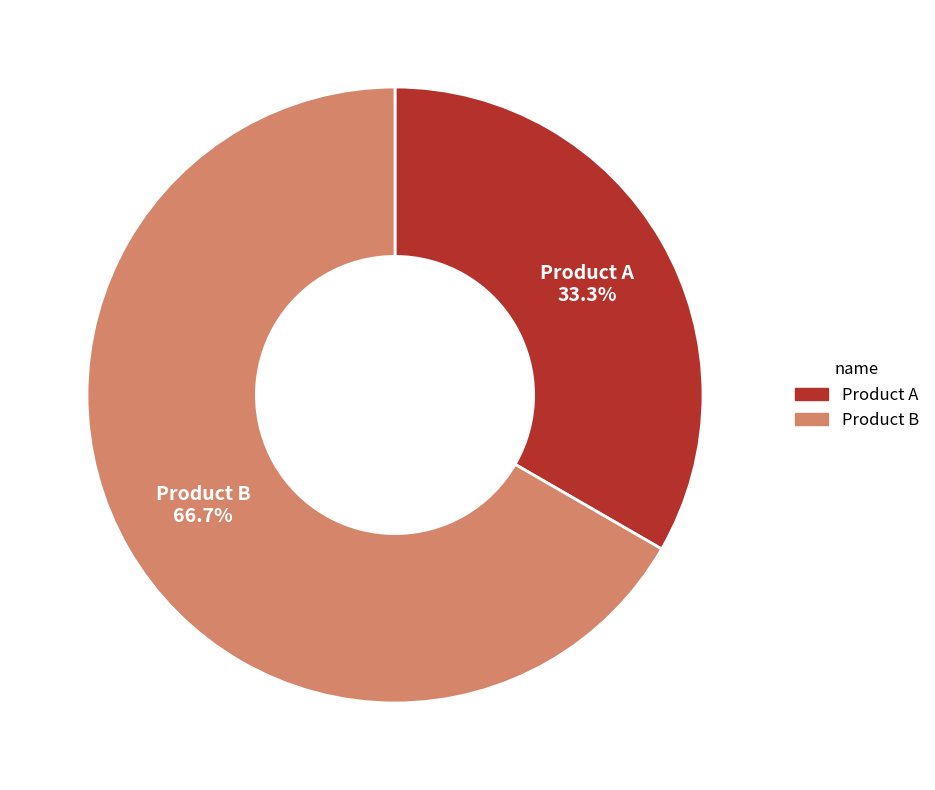

Is it true that Product A is 33% of the pie?

True